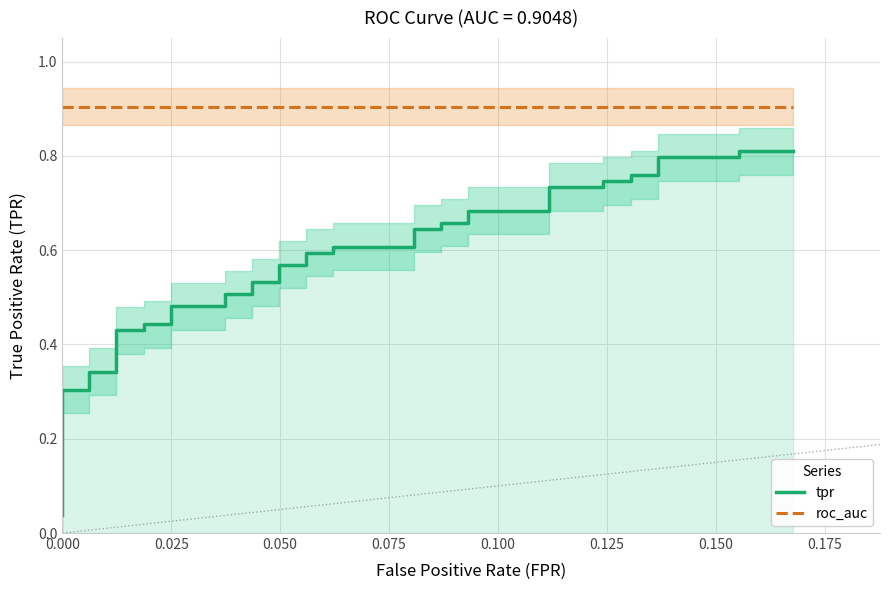

The value of tpr at 18 is 0.9. True or false?

False